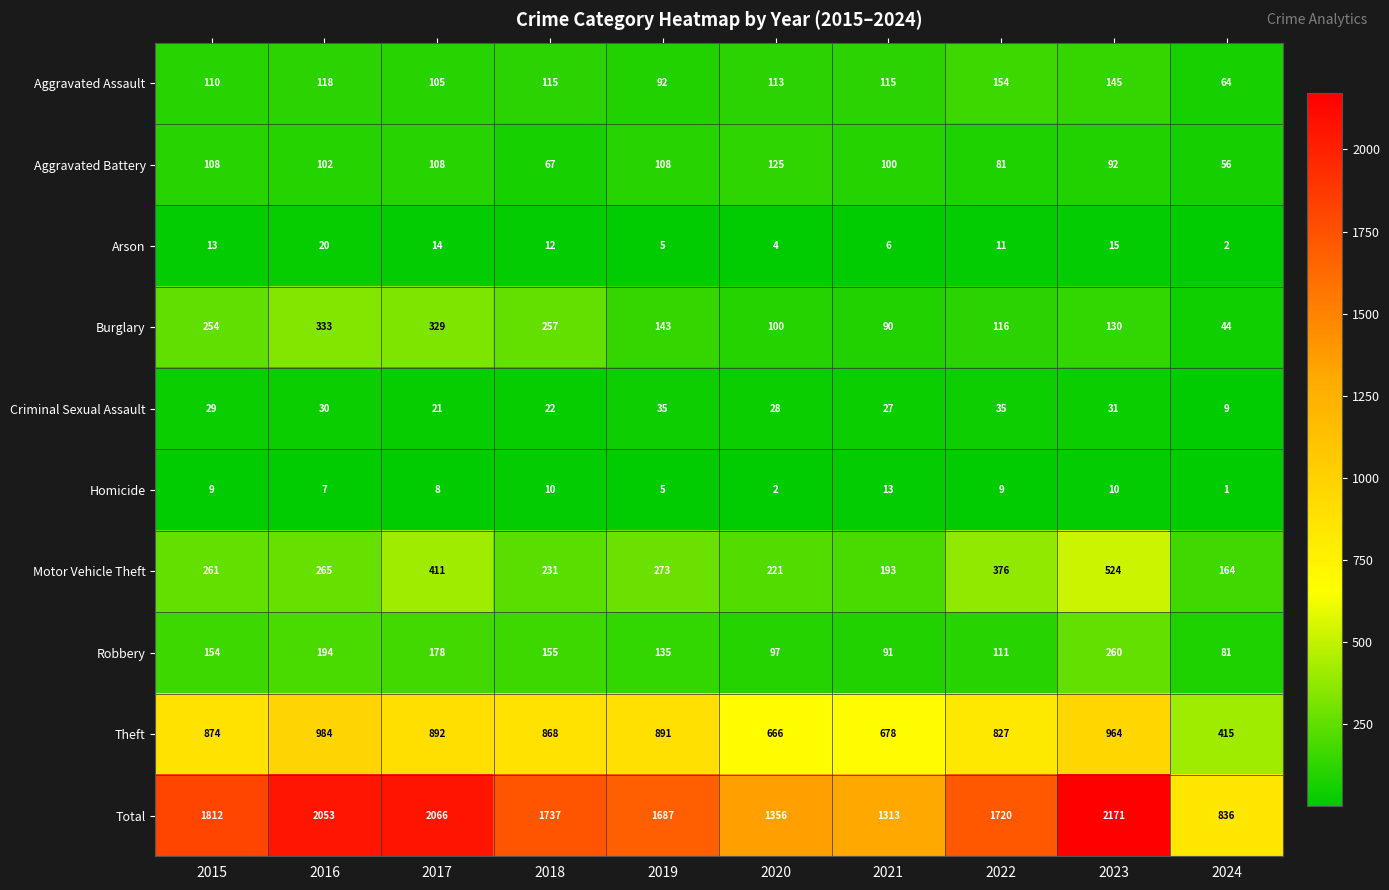

What is the difference between the second highest and second lowest values in the Total series?

753